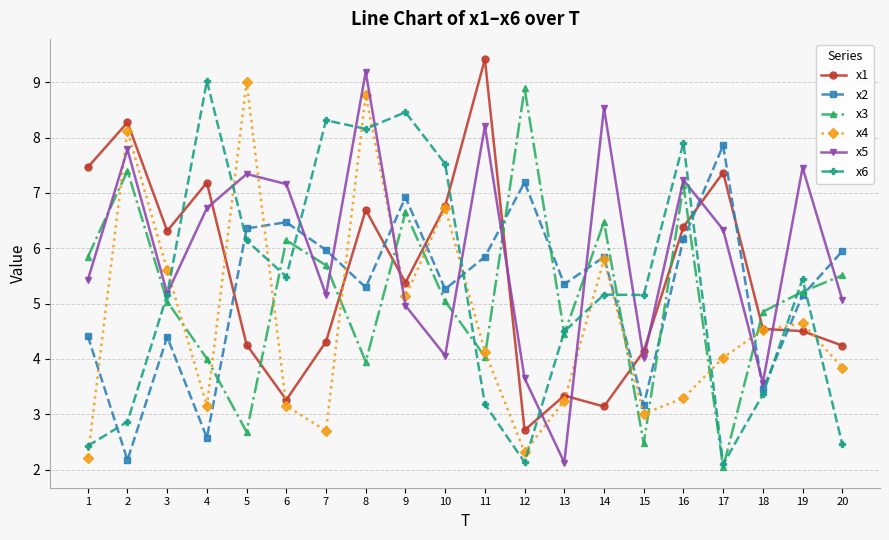

The x3 series shows 9.5 at 9. True or false?

False